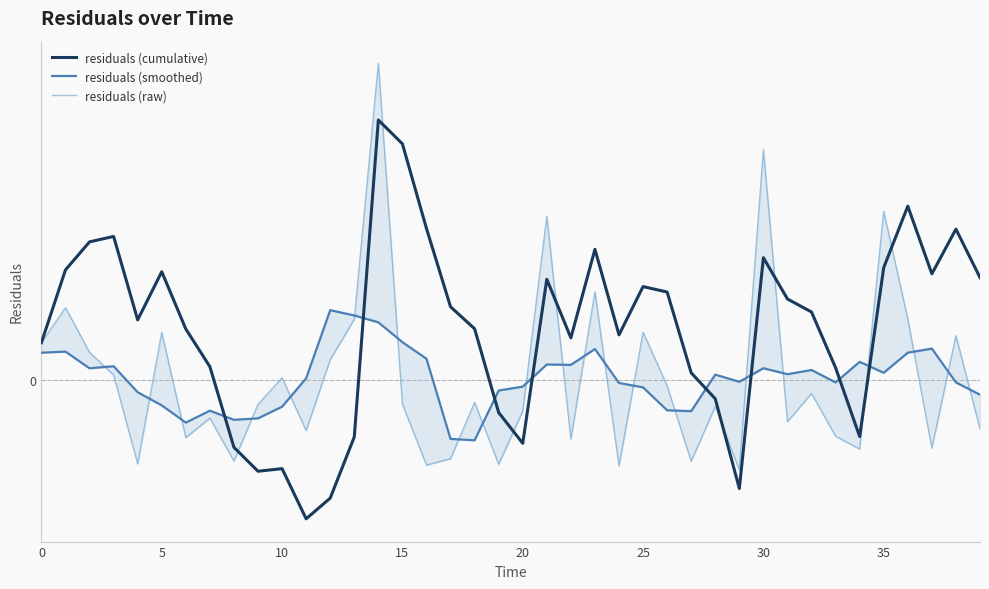

Is it true that residuals (raw) equals 0.1 at 5?

True